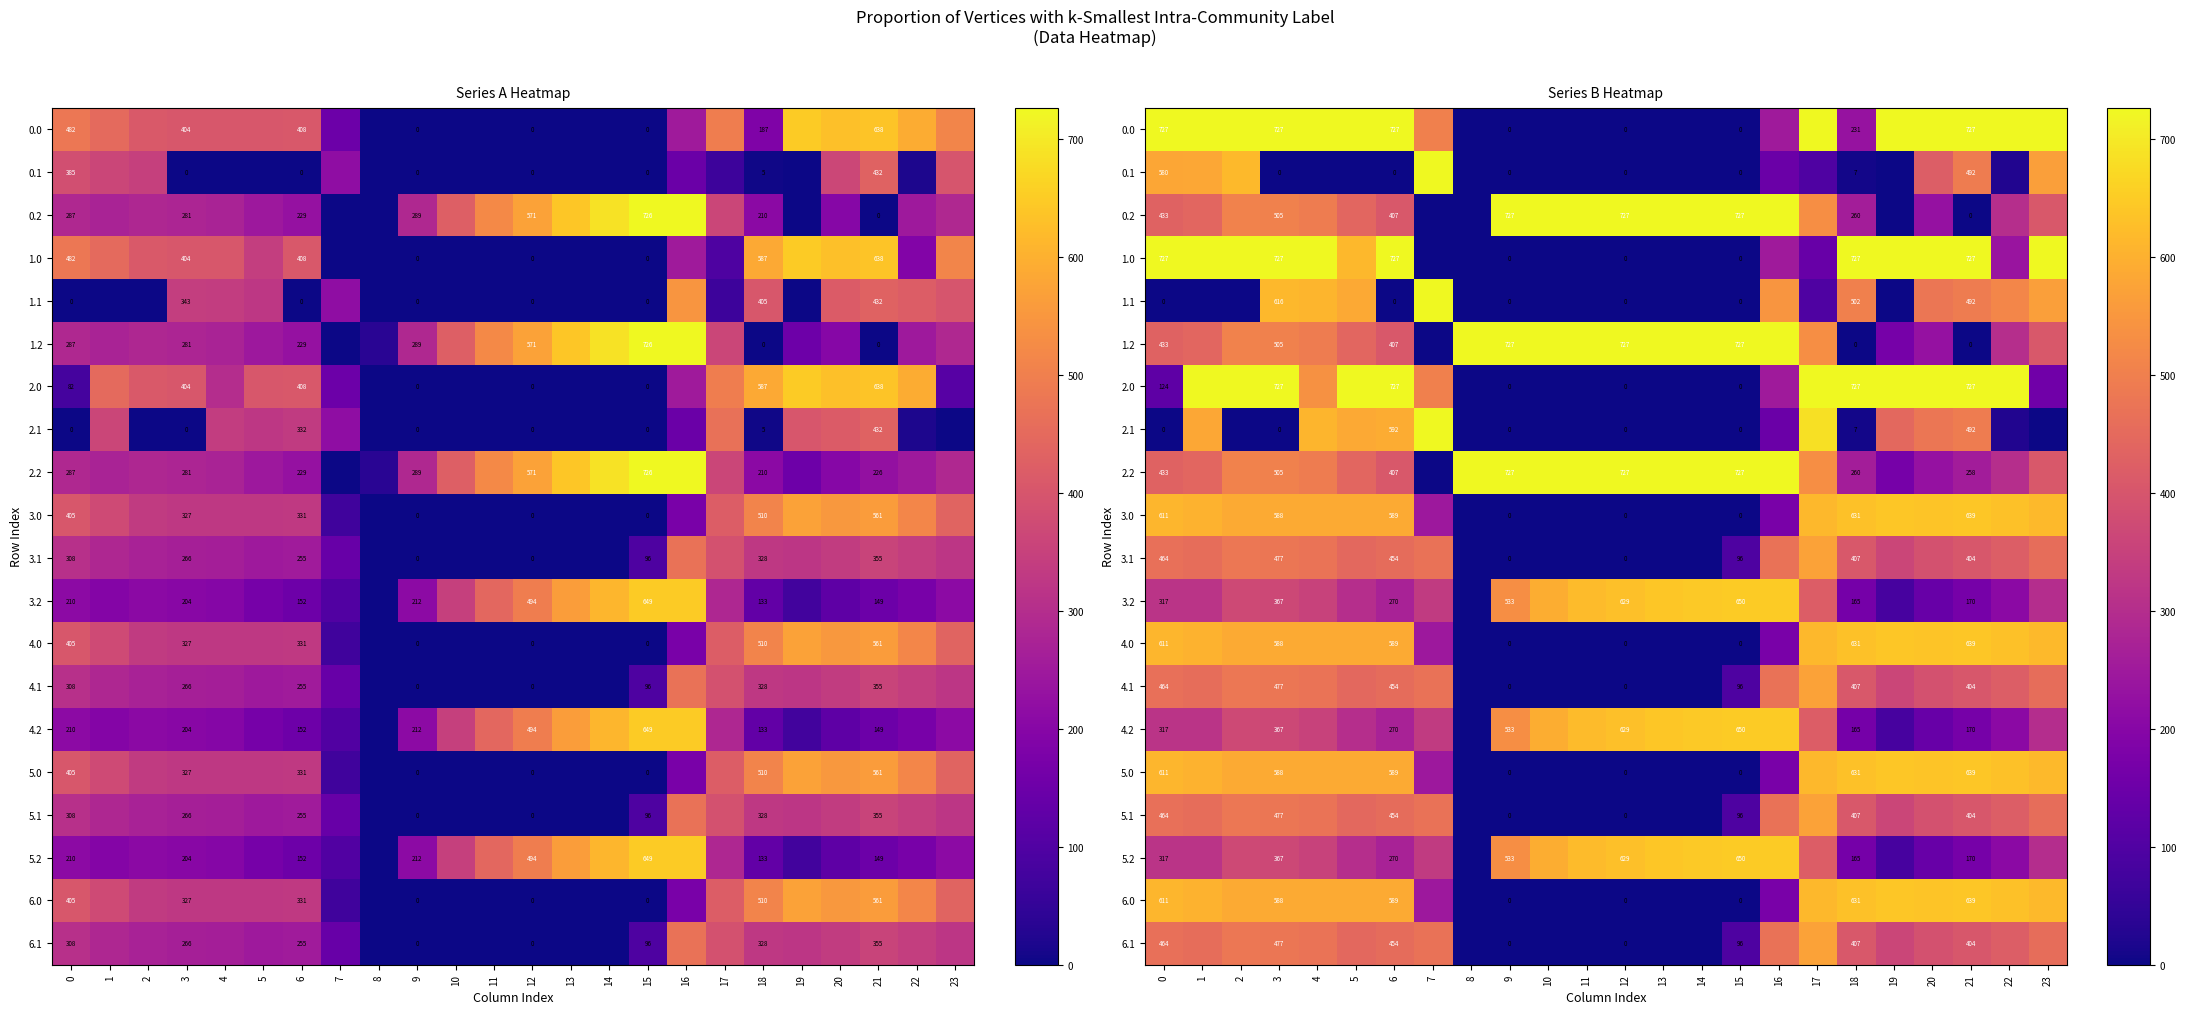

How many distinct data groups are displayed?

20